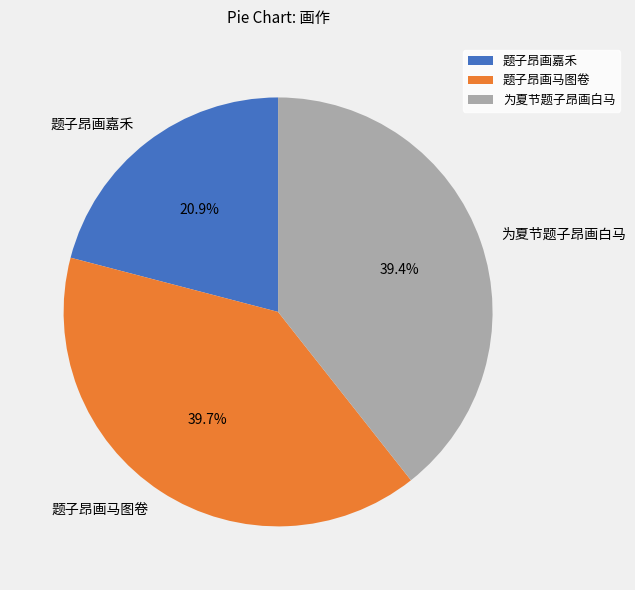

Count the number of slices in the pie.

3